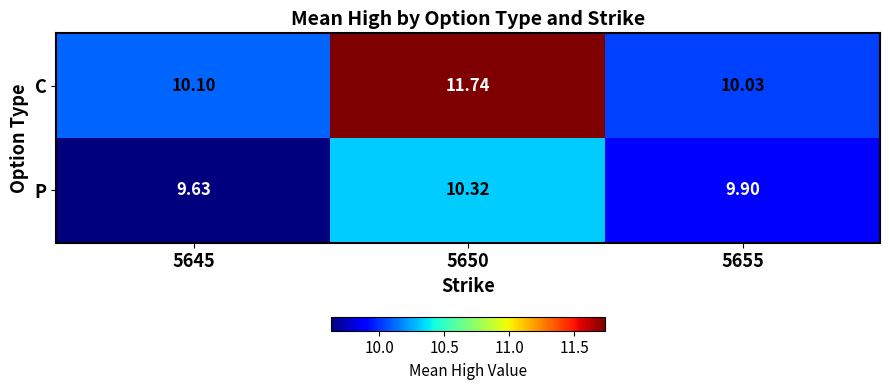

What is the spread (max minus min) of values at 5655?

0.1